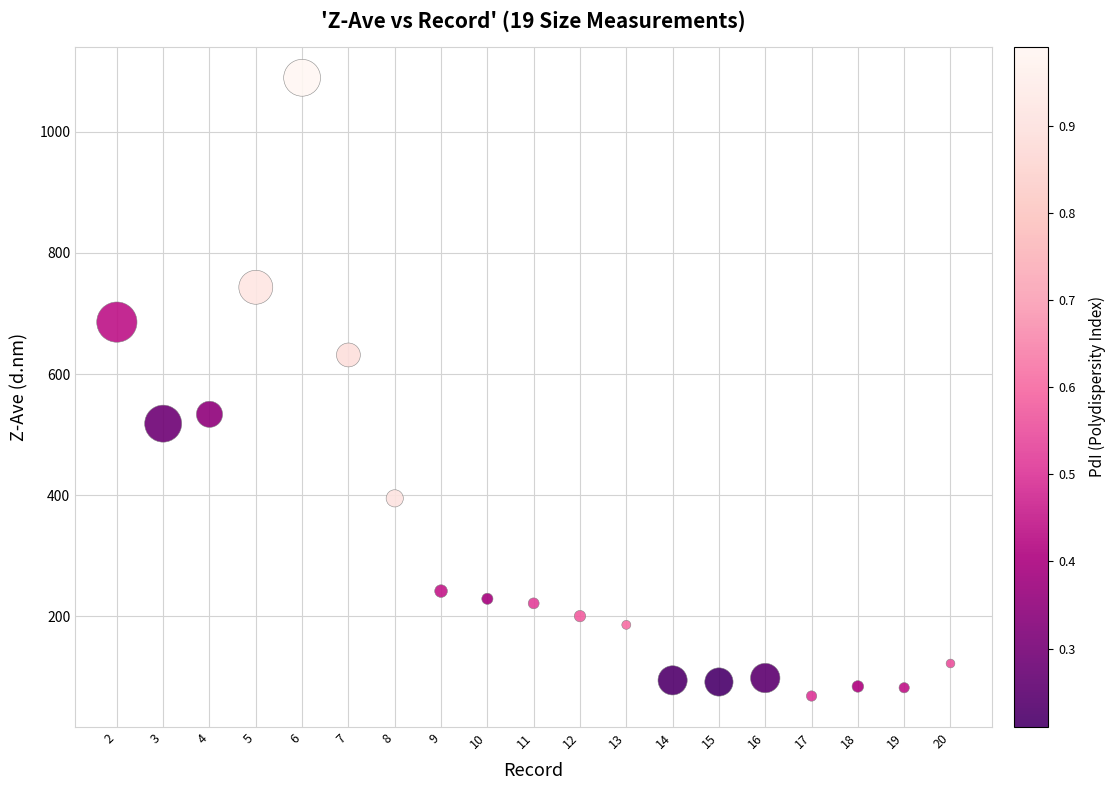

What is the range of Y values (max minus min)?

1020.5